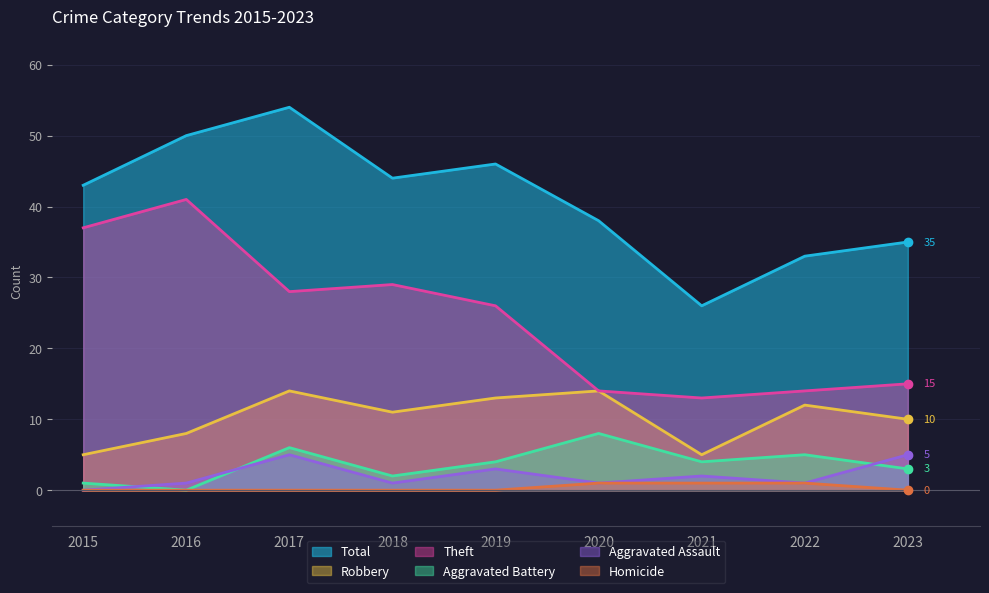

True or false: Aggravated Assault and Aggravated Battery intersect in this chart.

True